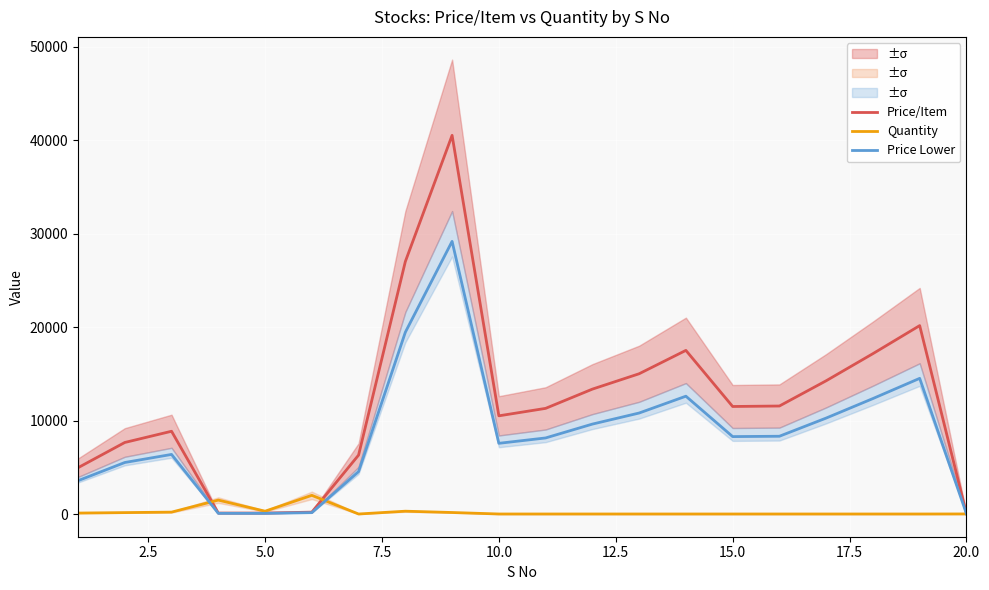

What is the maximum value for Price Lower?

29160.0